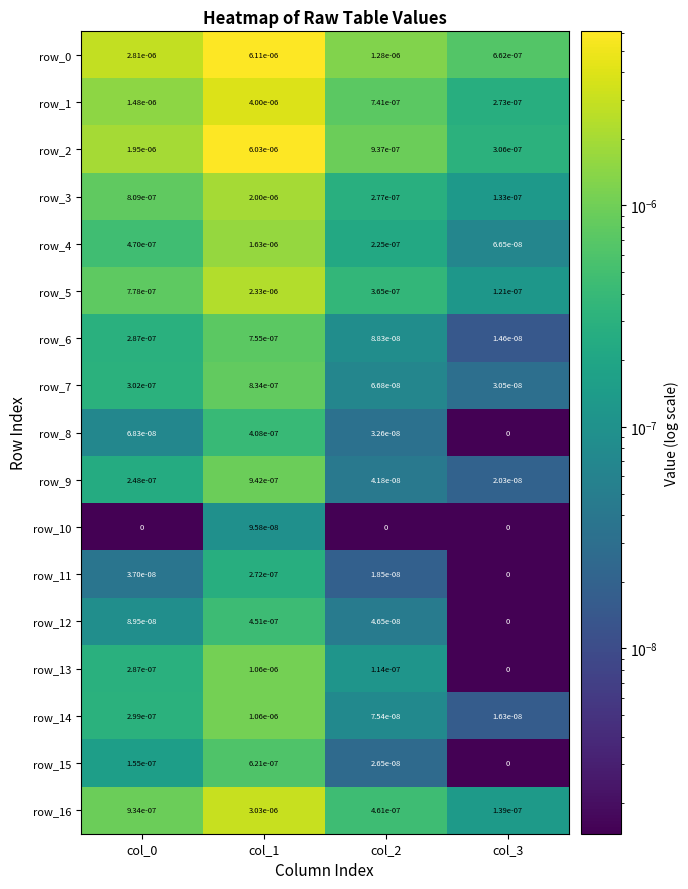

The value of row_16 at col_3 is 0.0. True or false?

True